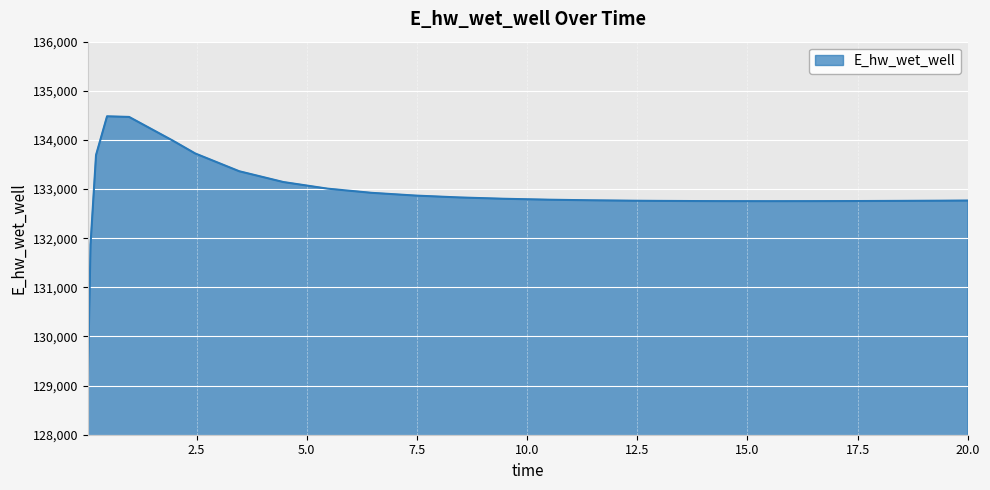

What is the difference between the maximum and minimum values?

5465.1